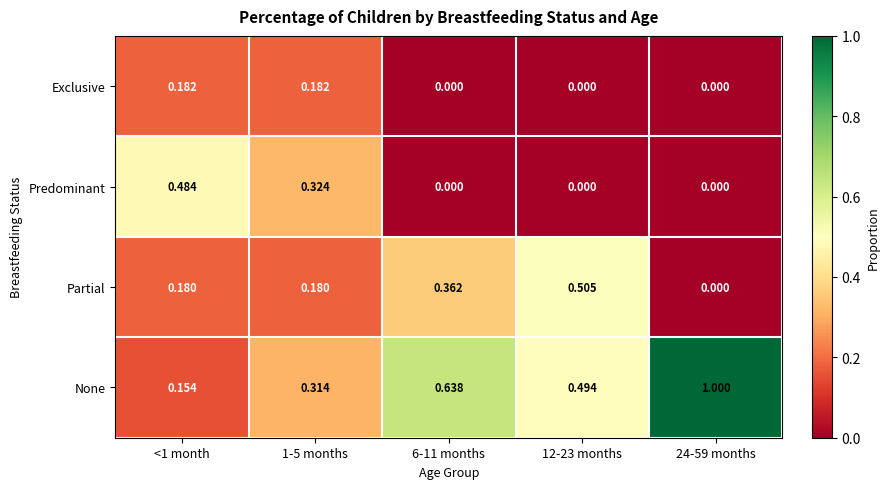

Which series has the largest total across all categories?

None